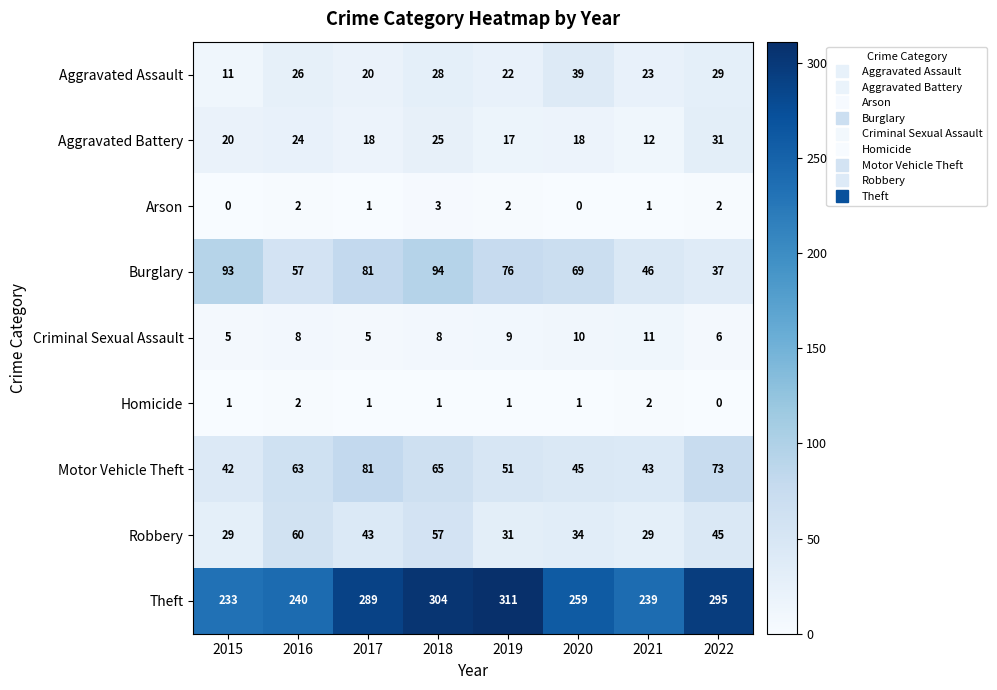

How many Arson values are between 1 and 2?

5